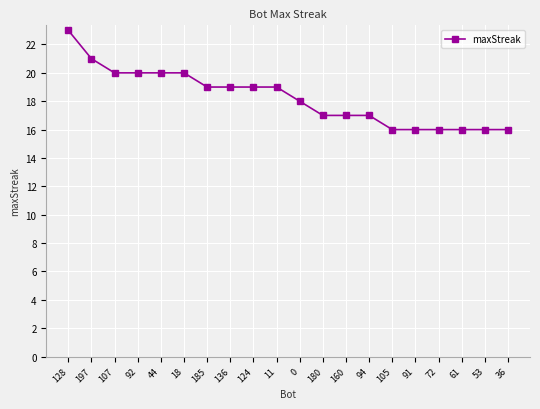

At which label does the data first exceed 19?

128